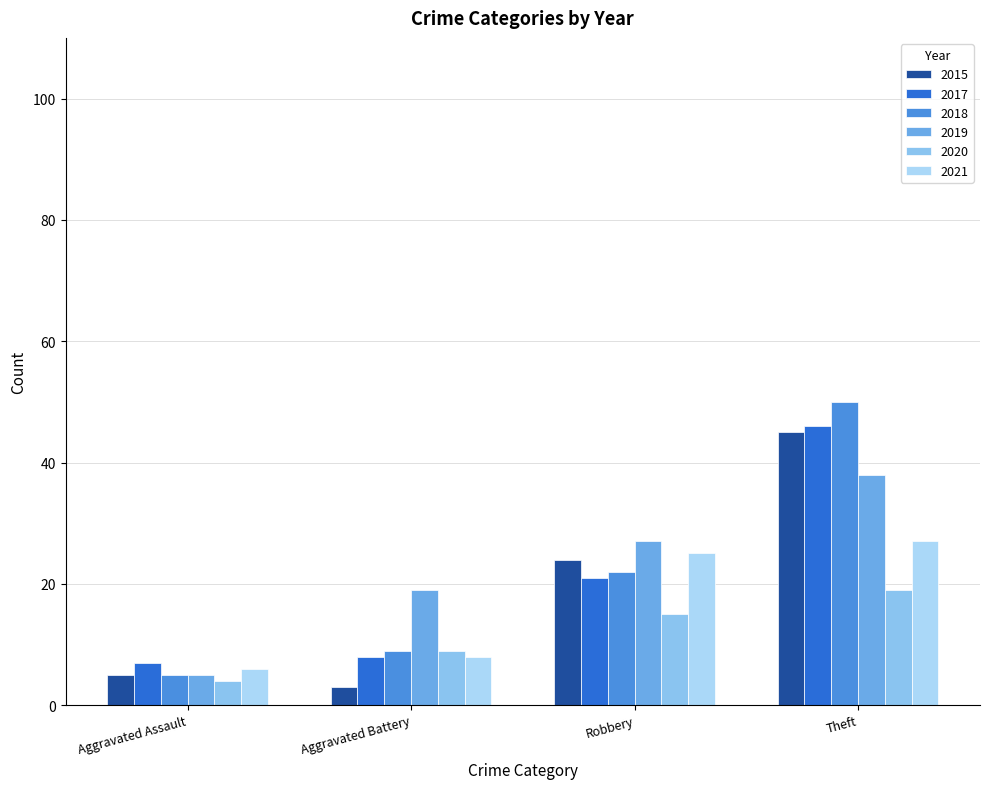

Does the chart contain any negative values?

No